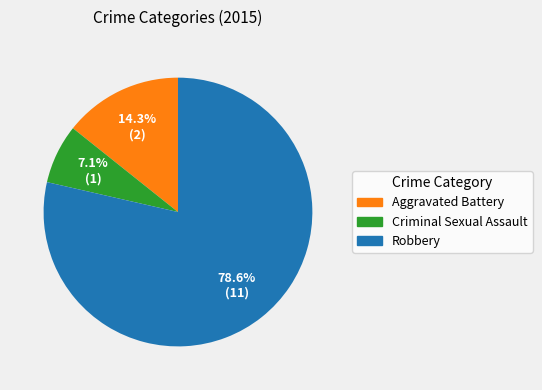

Which category accounts for the majority?

Robbery